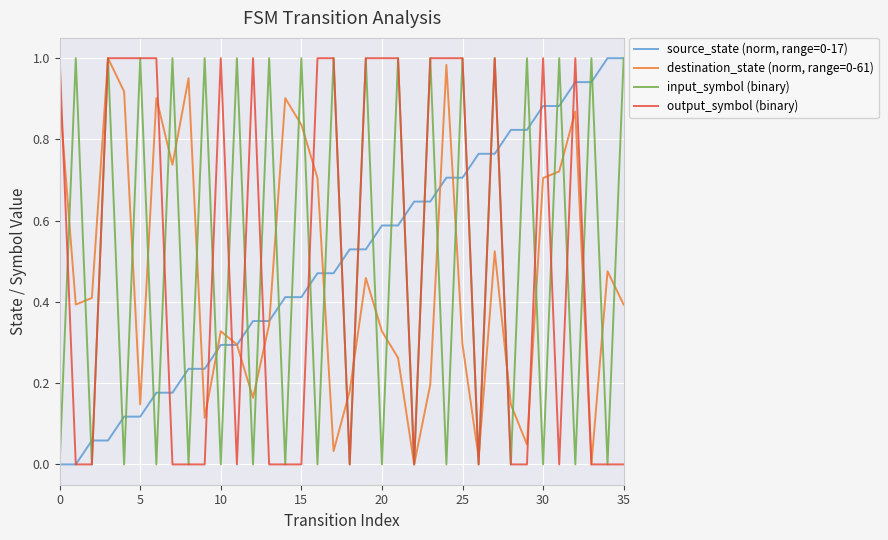

How many lines are shown in the chart?

4